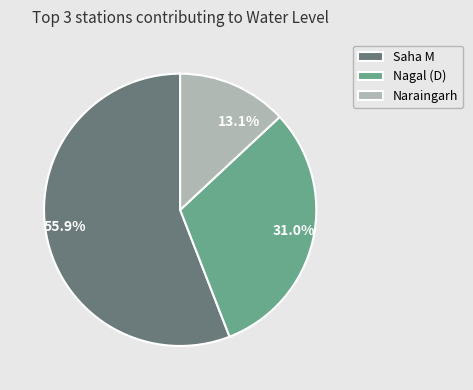

To the nearest percent, what is the difference between the Nagal (D) and Saha M slice percentages?

25%